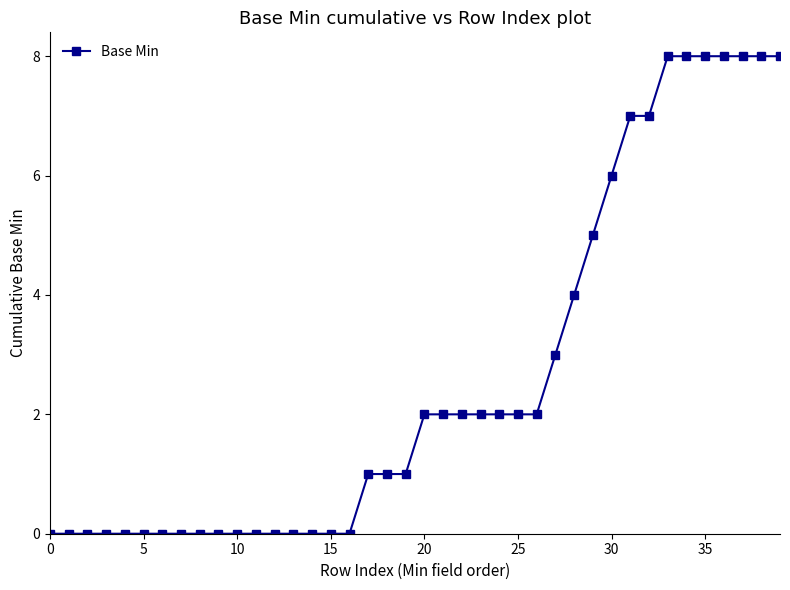

What is the sum of all values?

105